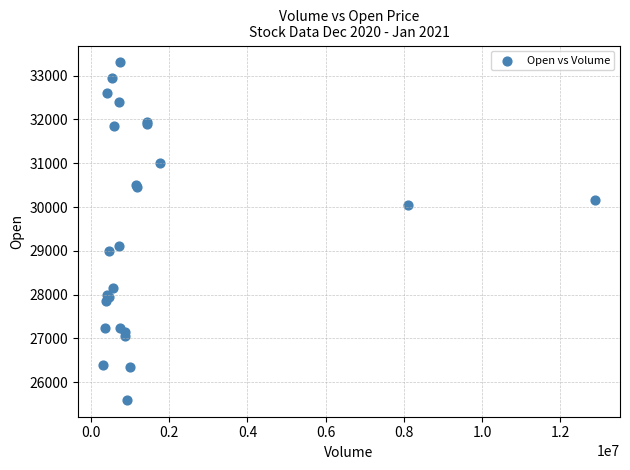

What Y value in the scatter plot is closest to 29450?

29100